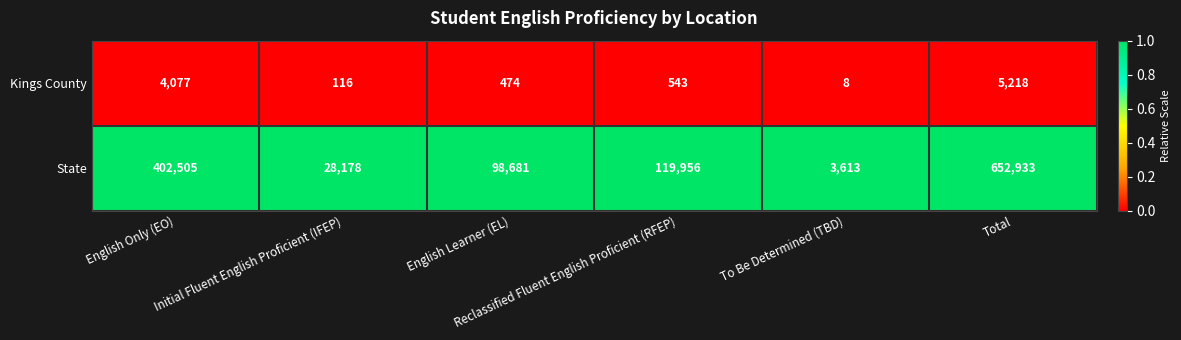

Which series has the largest range (max minus min)?

State